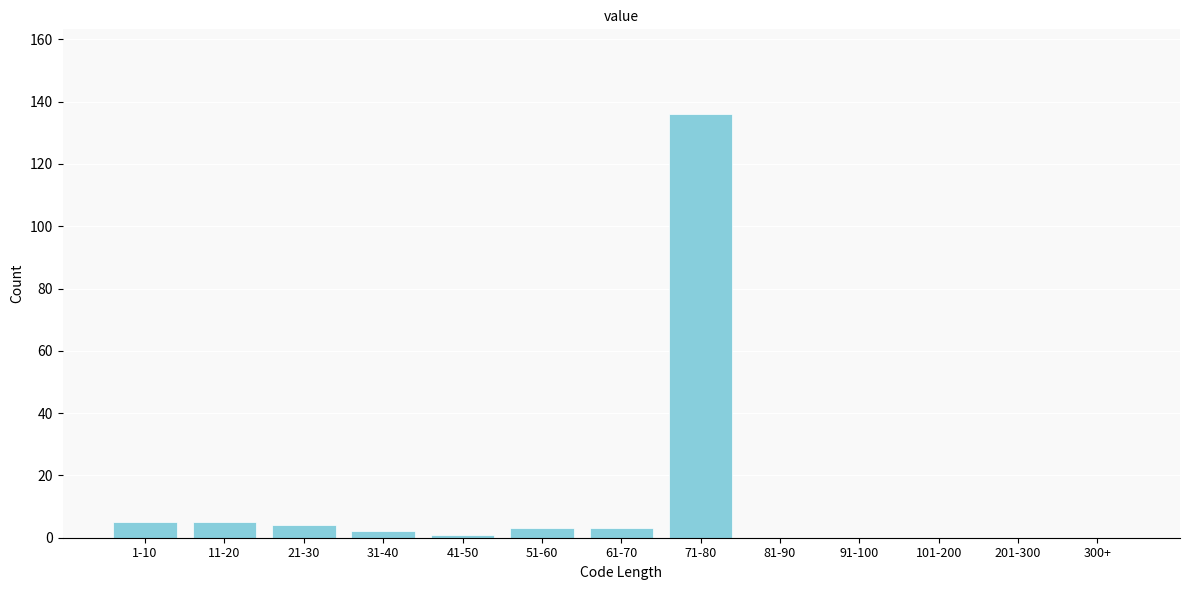

Reading right to left, transcribe all the data shown in this chart.

300+=0	201-300=0	101-200=0	91-100=0	81-90=0	71-80=136	61-70=3	51-60=3	41-50=1	31-40=2	21-30=4	11-20=5	1-10=5